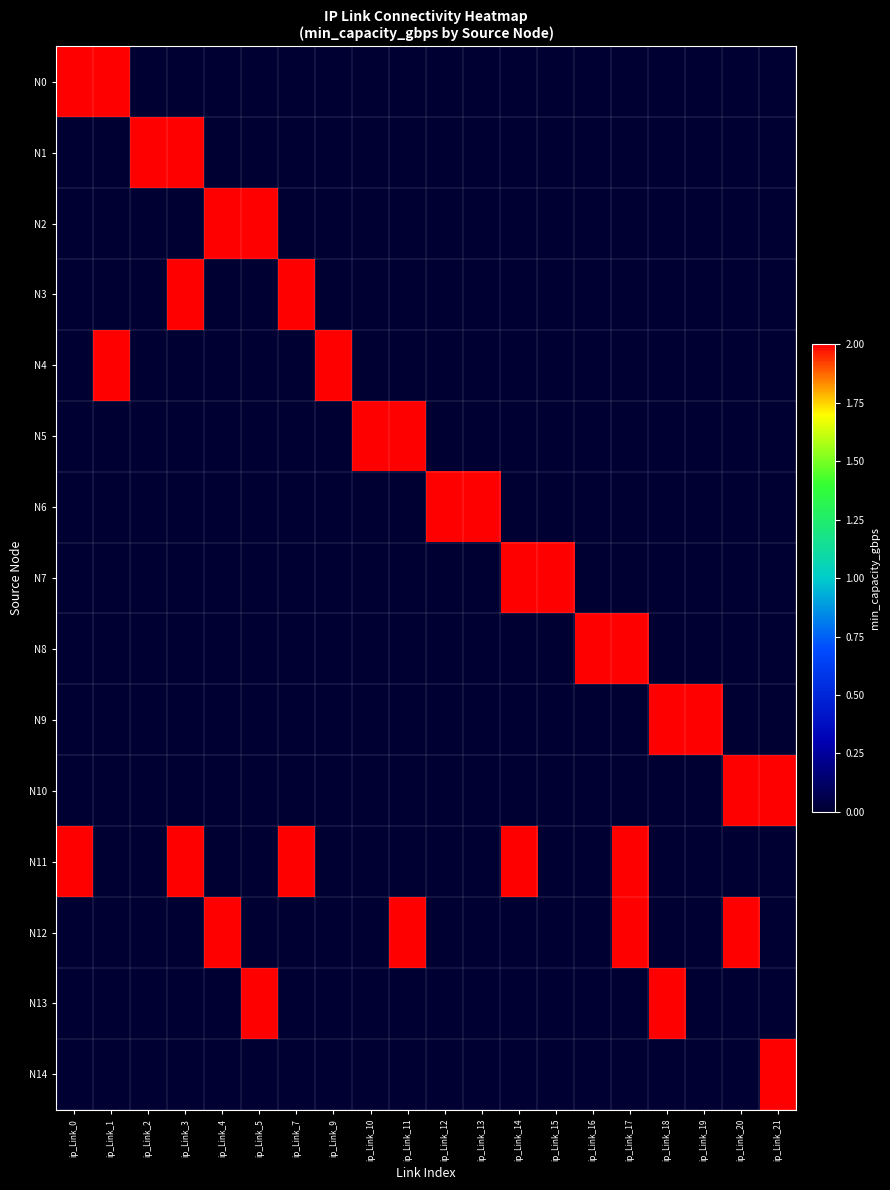

What is the difference between the highest and lowest values at ip_Link_20?

2